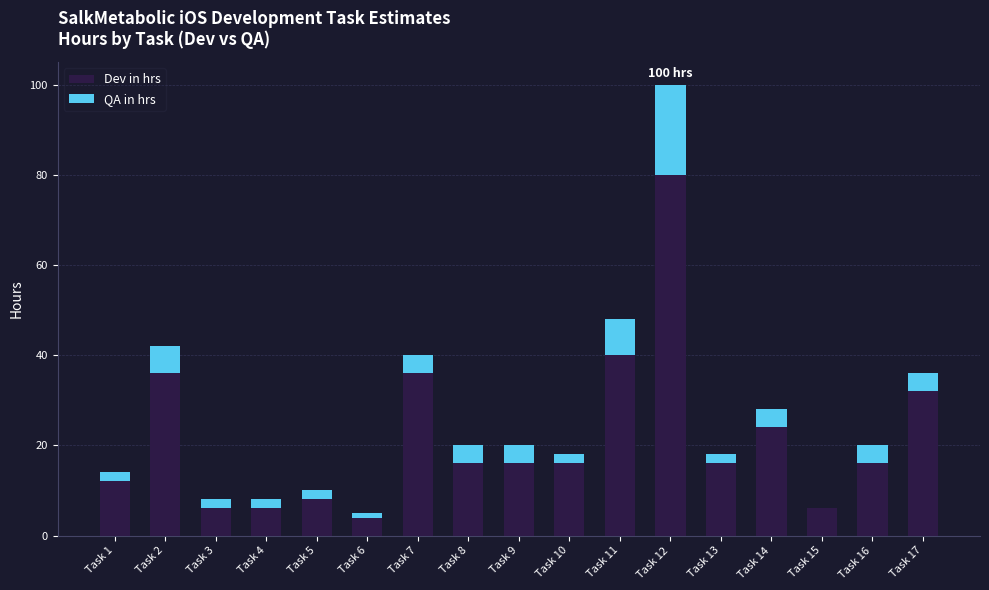

The value of Dev in hrs at Task 3 is 6. True or false?

True